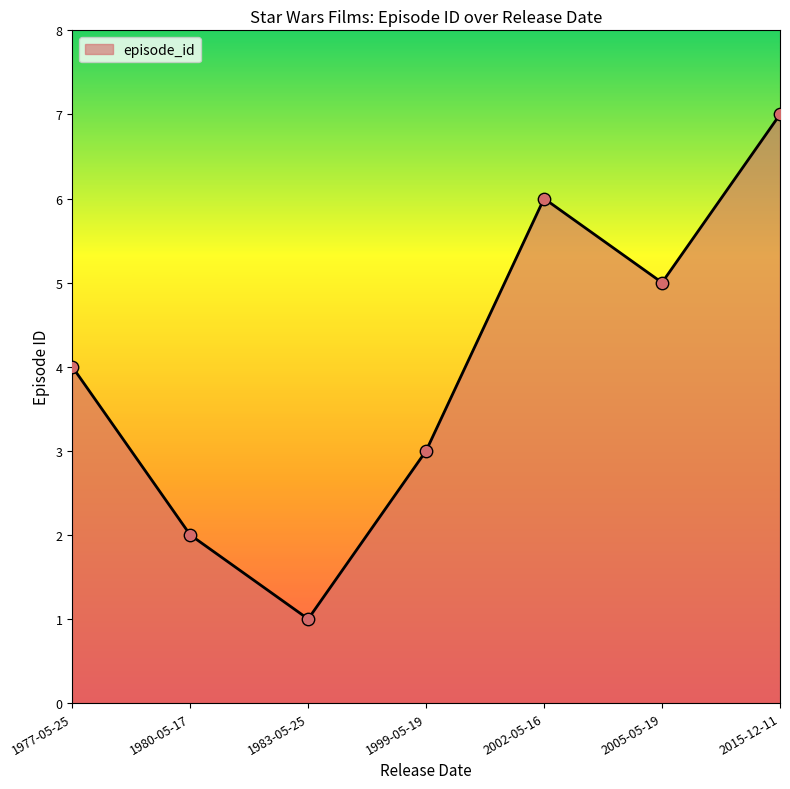

Which has a higher value, 1980-05-17 or 2002-05-16?

2002-05-16